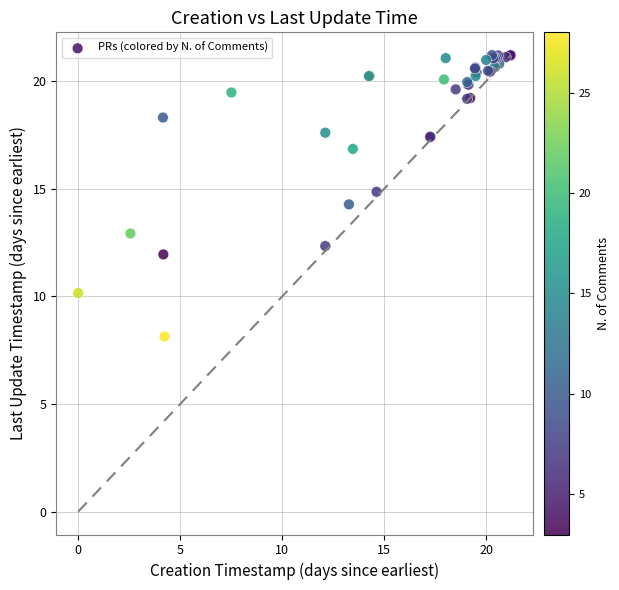

What Y value in the scatter plot is closest to 14?

14.3